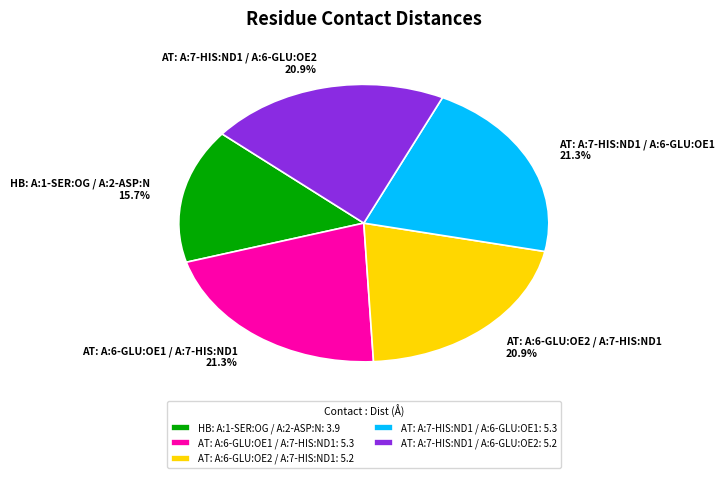

Count the number of slices in the pie.

5